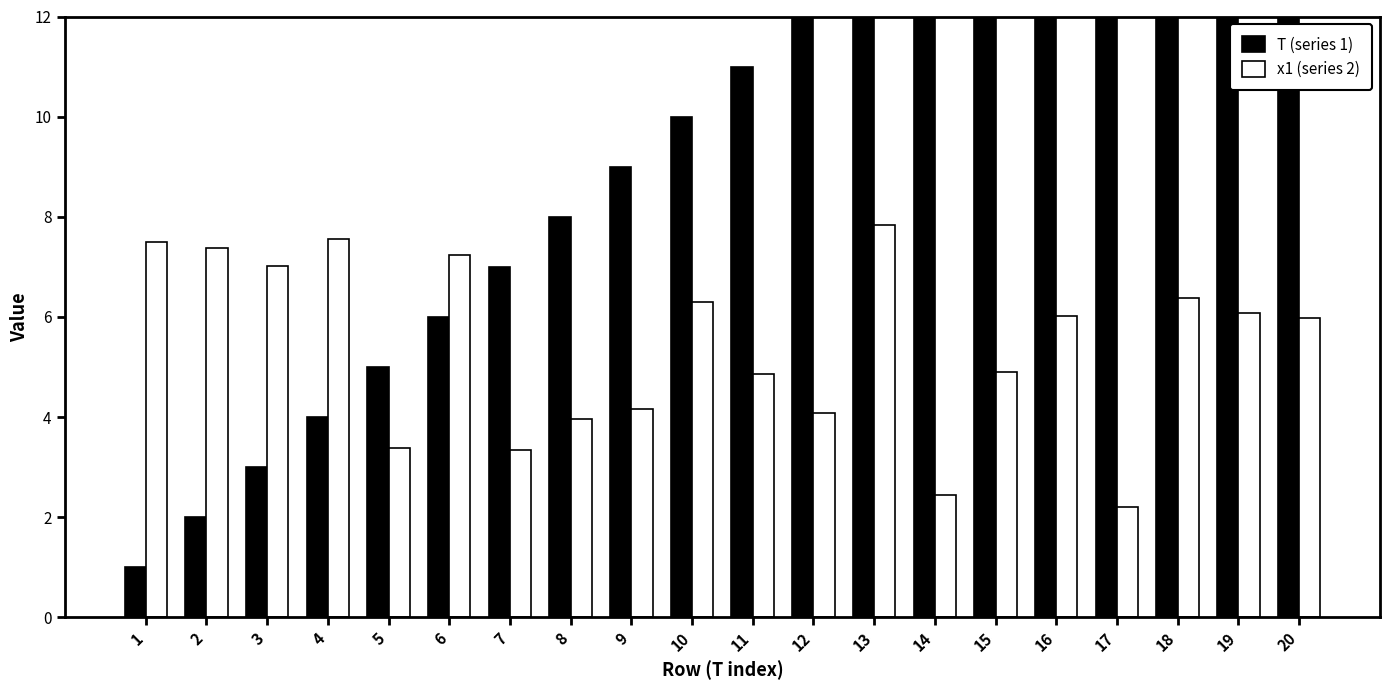

Which category has the lowest value across all series?

1